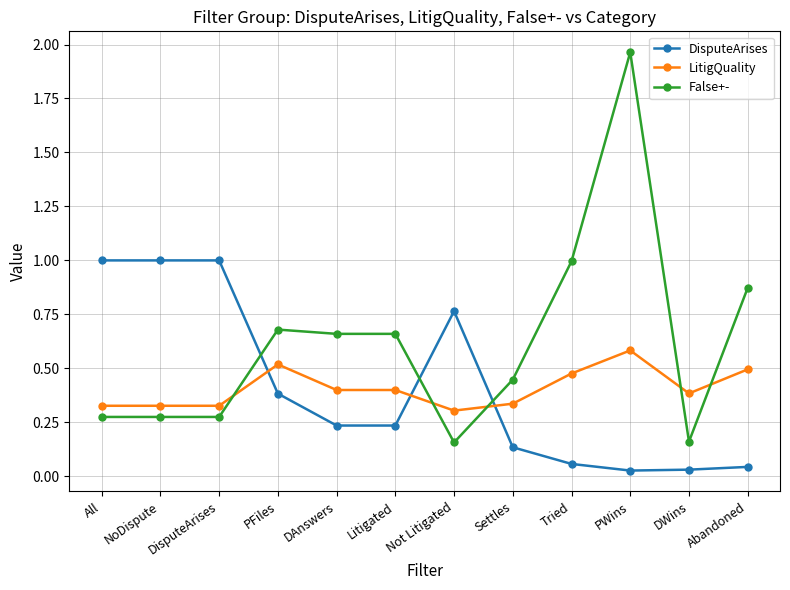

What position from the left is Tried?

9